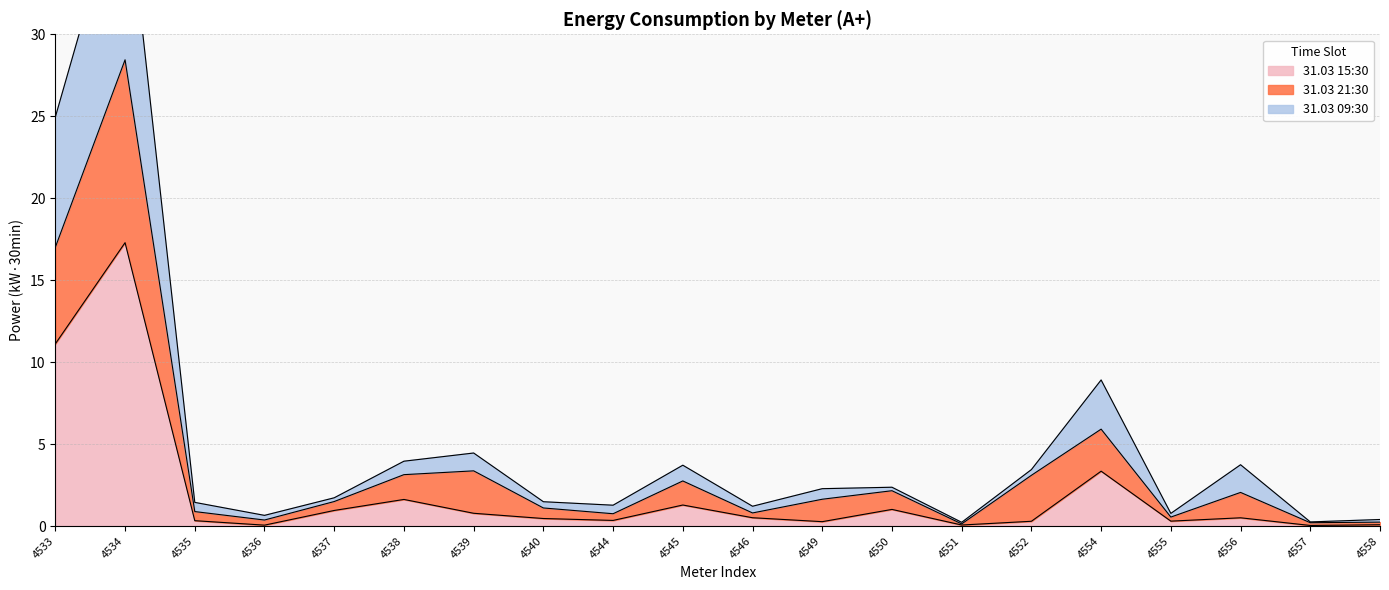

At 4534, list the series in order from smallest to largest.

31.03 15:30, 31.03 21:30, 31.03 09:30